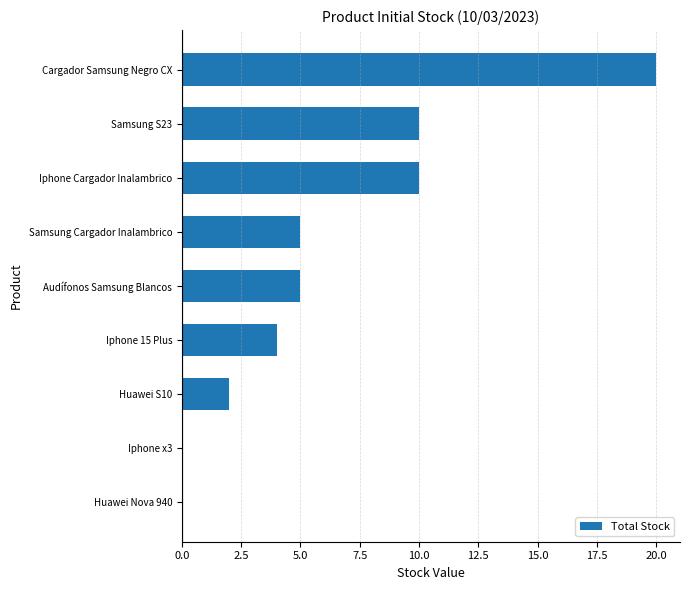

Which has a higher value, Samsung Cargador Inalambrico or Samsung S23?

Samsung S23